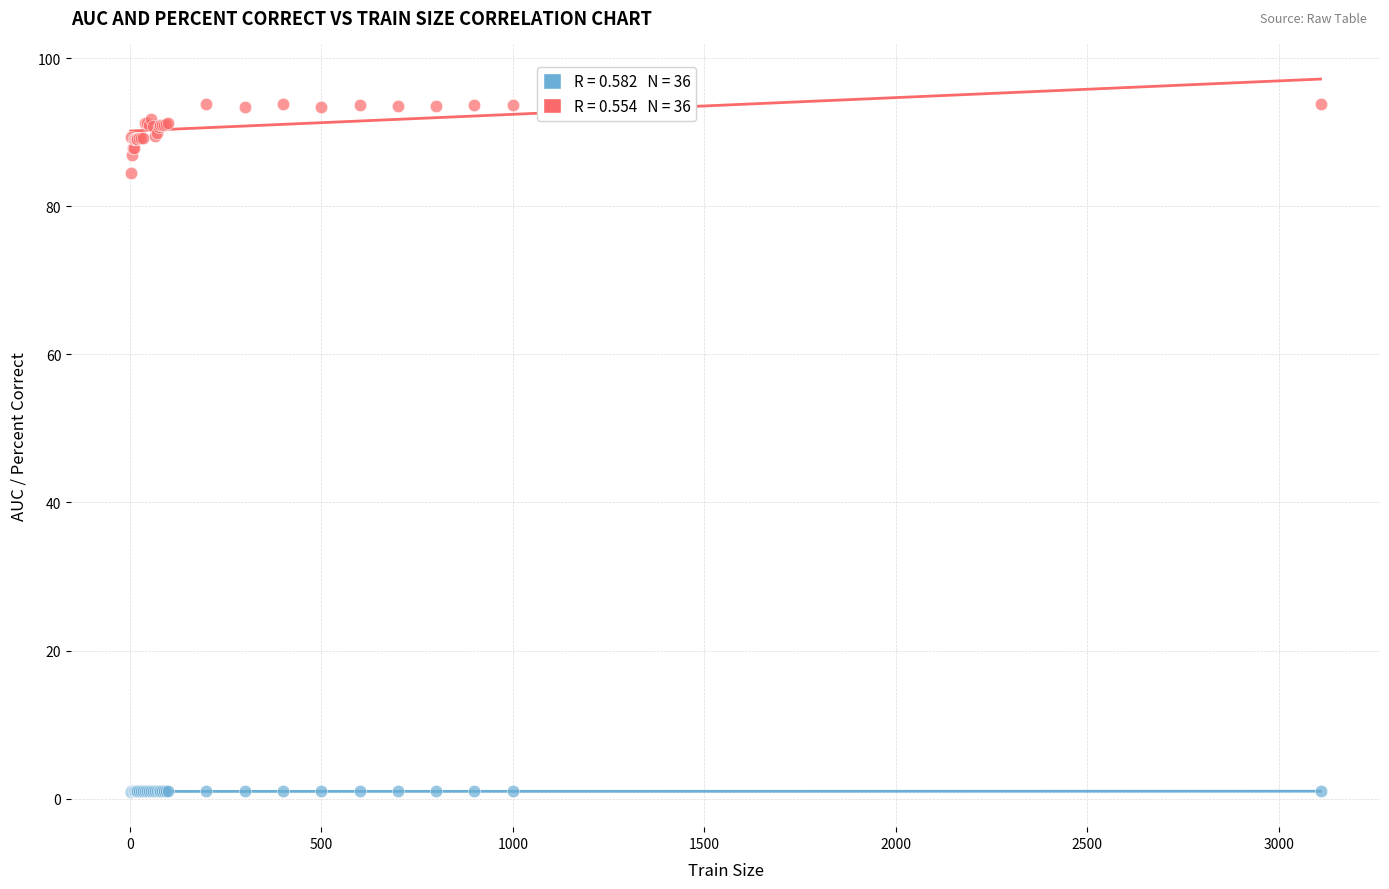

Across all series, what Y value is closest to 47?

84.5